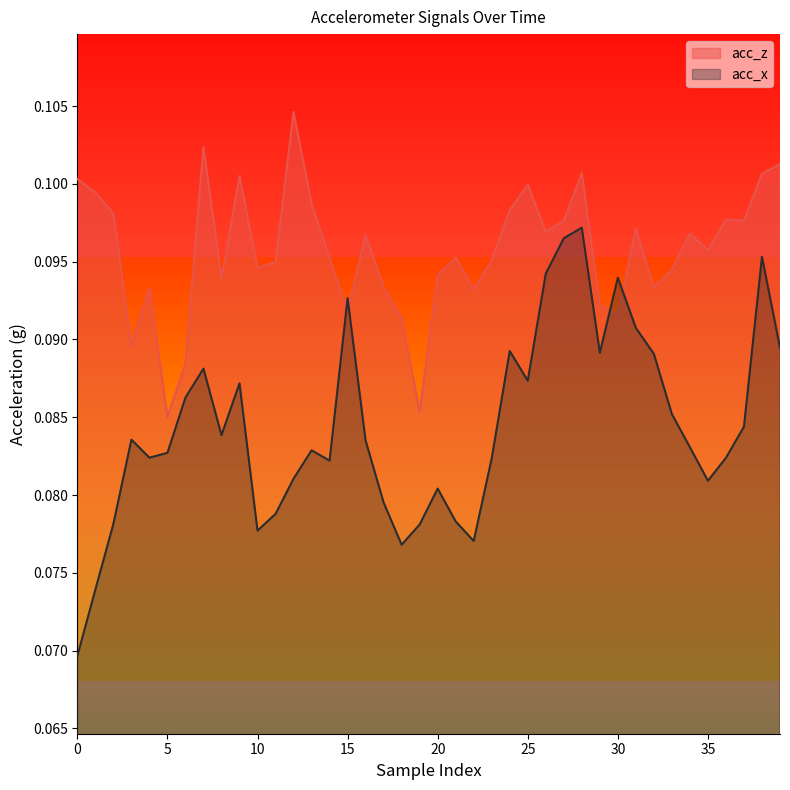

Which series has the largest total across all categories?

acc_z